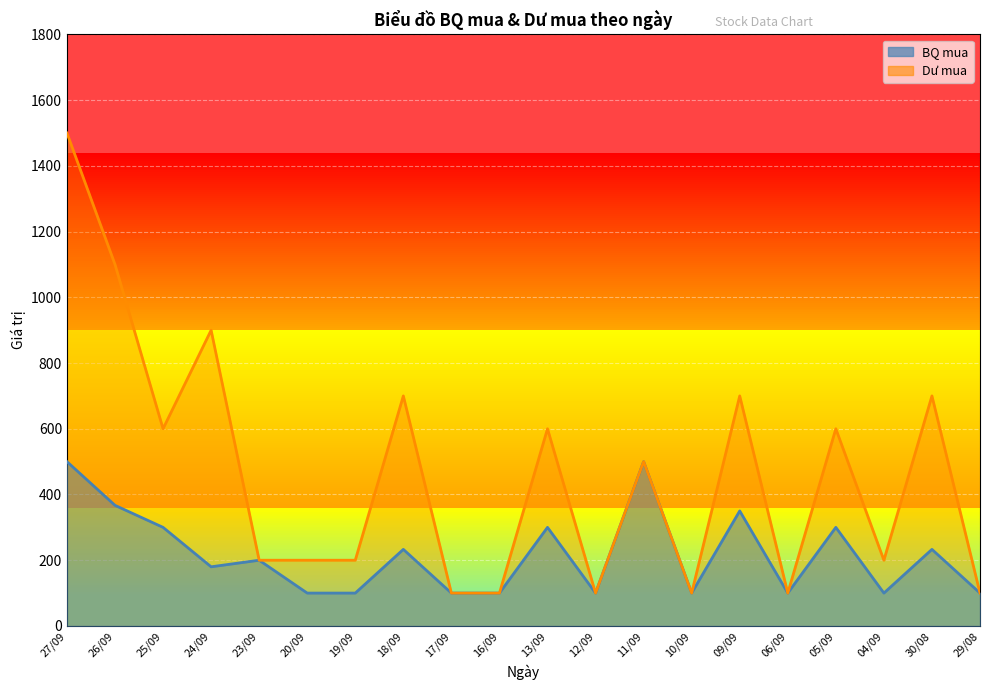

Is it true that BQ mua equals 100 at 04/09?

True